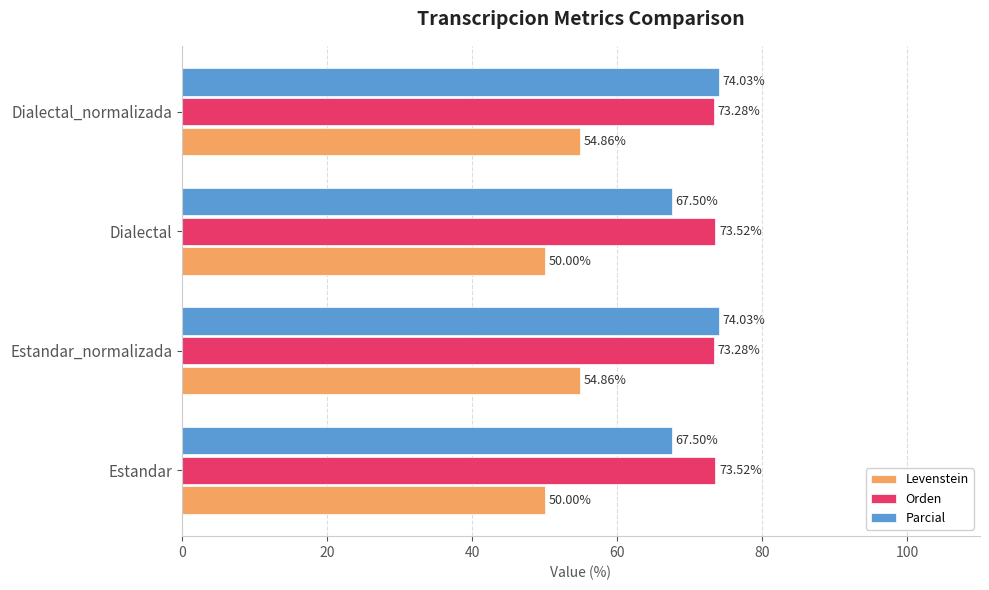

How many data points does each series have?

4